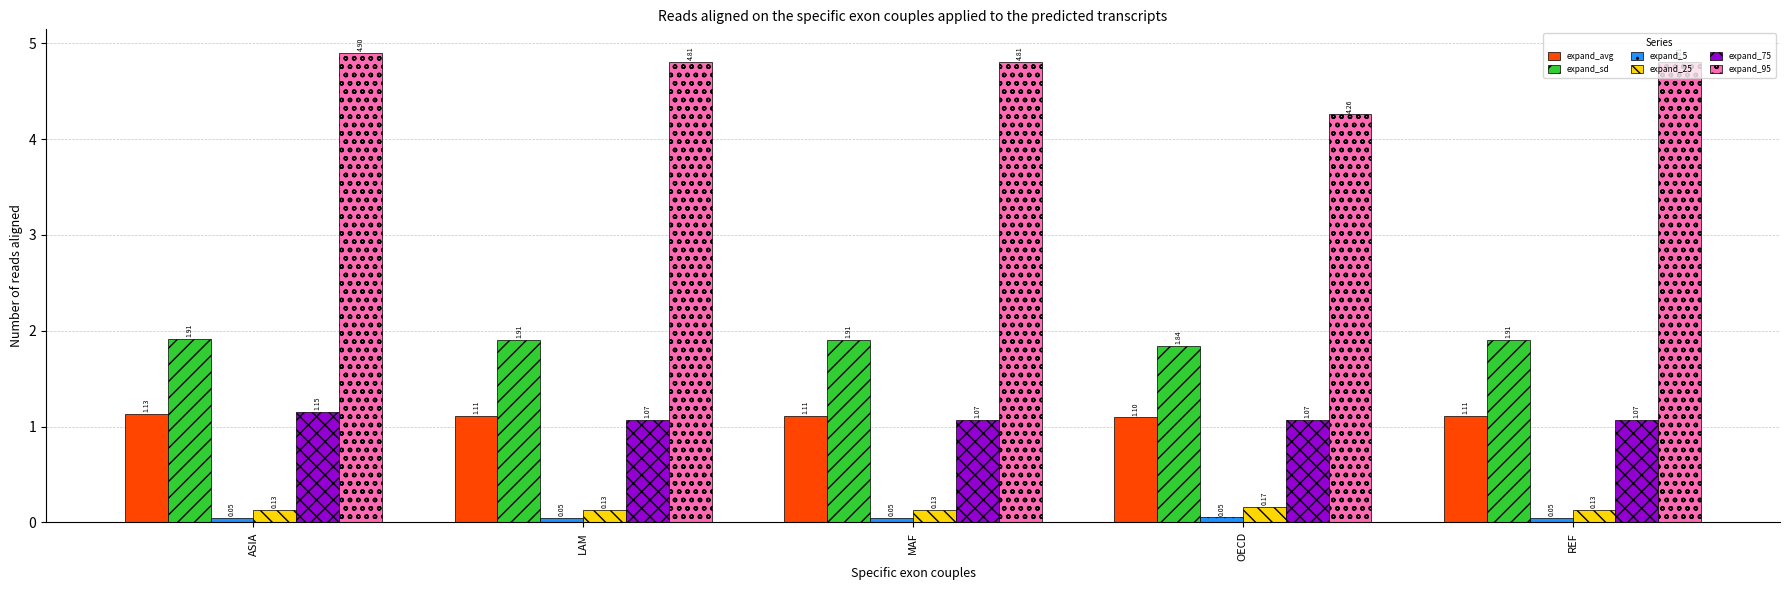

Are the bars grouped side by side (vs. stacked)?

Yes